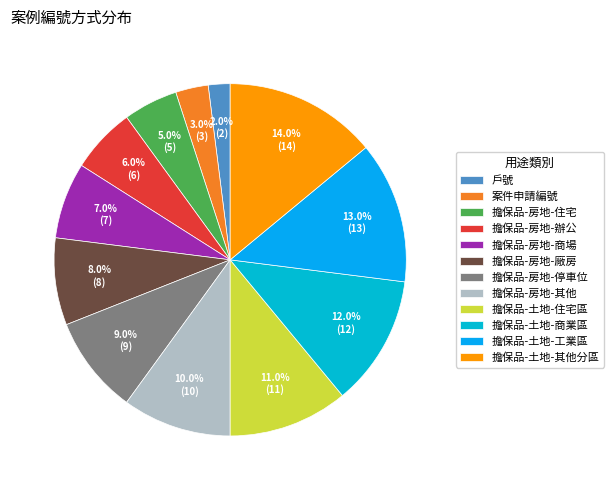

To the nearest percent, what is the combined percentage of 擔保品-土地-其他分區 and 擔保品-土地-商業區?

26%